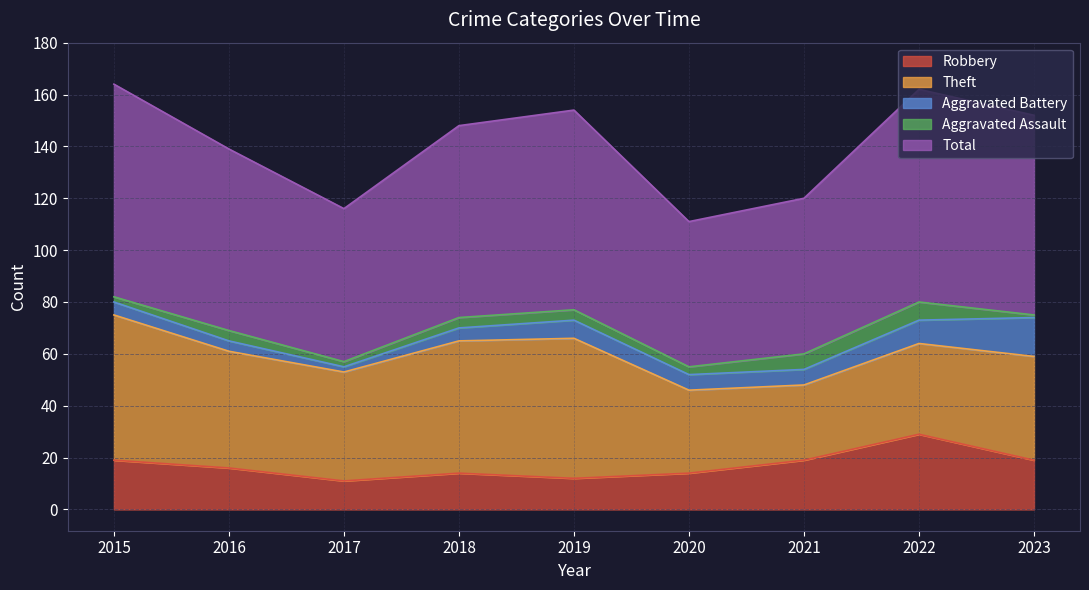

What is the average value of the Theft series?

43